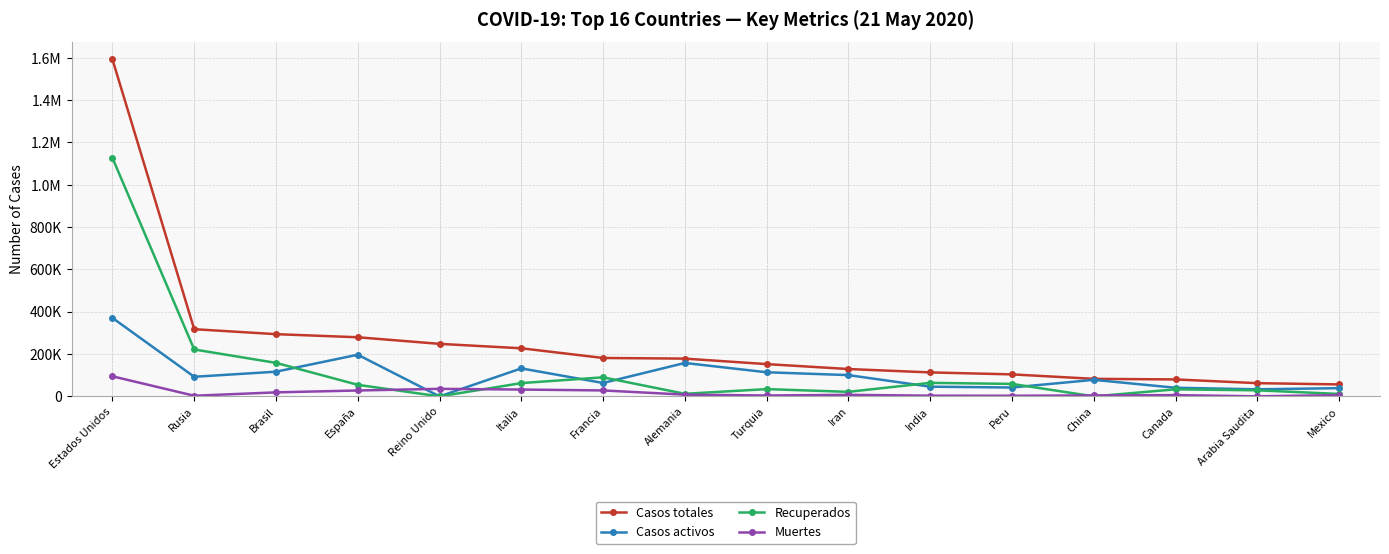

Does the chart have visible grid lines?

Yes